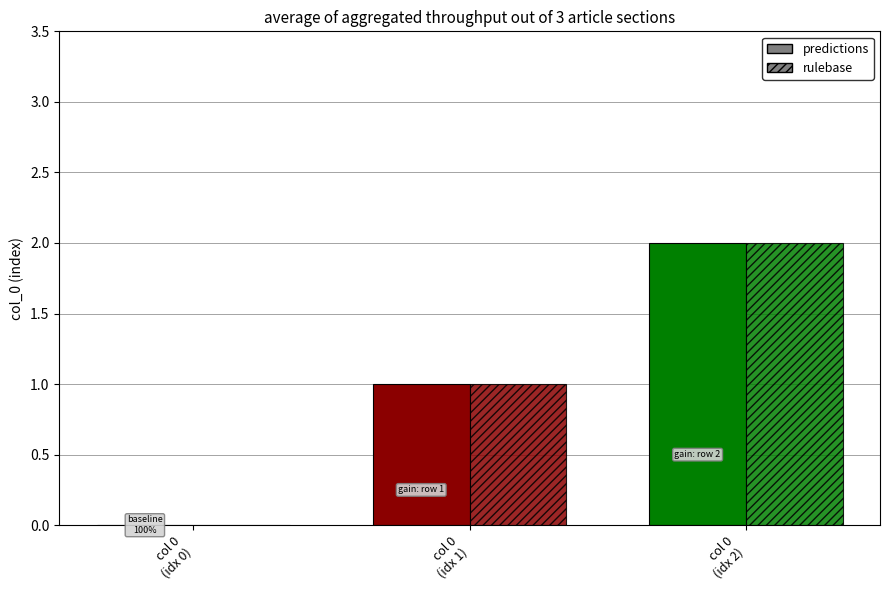

What is the difference between the maximum and minimum values in the predictions series?

2